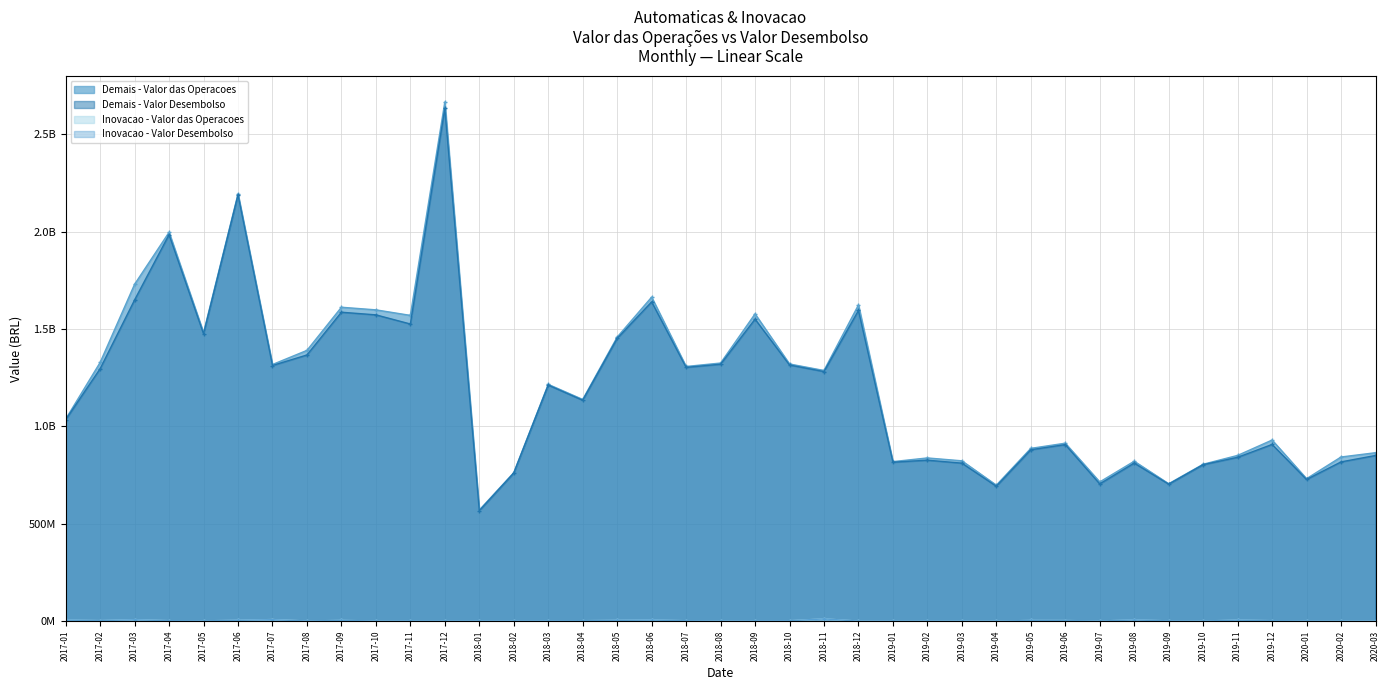

What is the highest value of the Demais - Valor Desembolso series?

2633697820